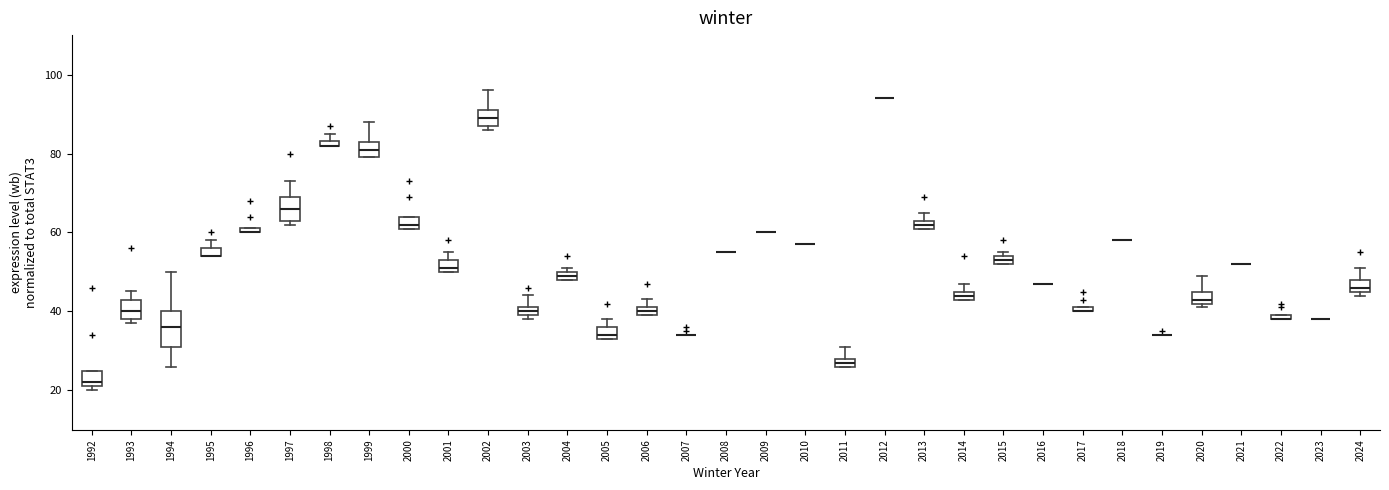

Comparing the boxes themselves (not the whiskers), which one is the tallest?

1994